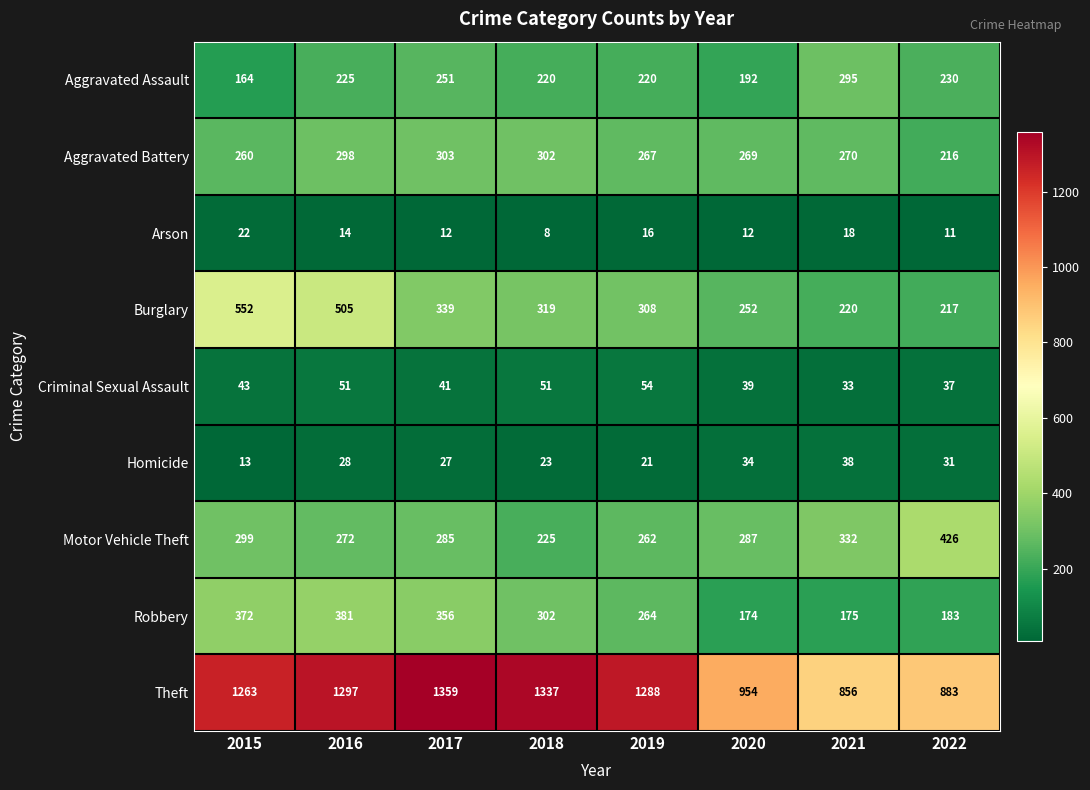

Which series has the largest total across all categories?

Theft